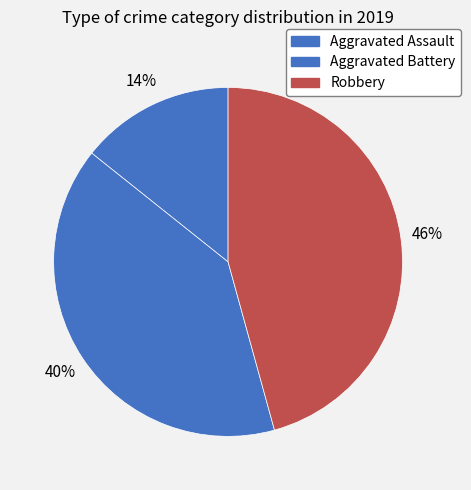

How many segments does this pie chart have?

3